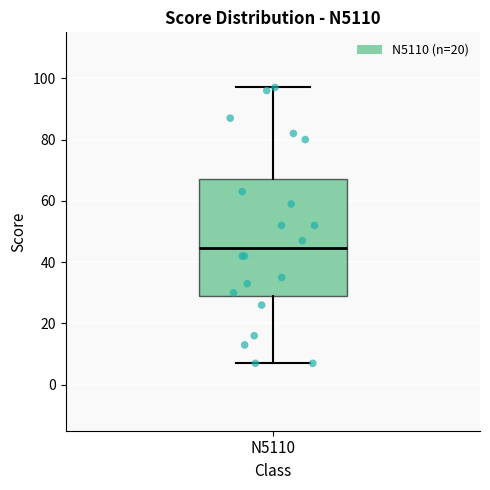

Where does the lower whisker of the box for N5110 end on the y-axis? The values are not printed on the chart, so give them approximately, as read against the axis.

8